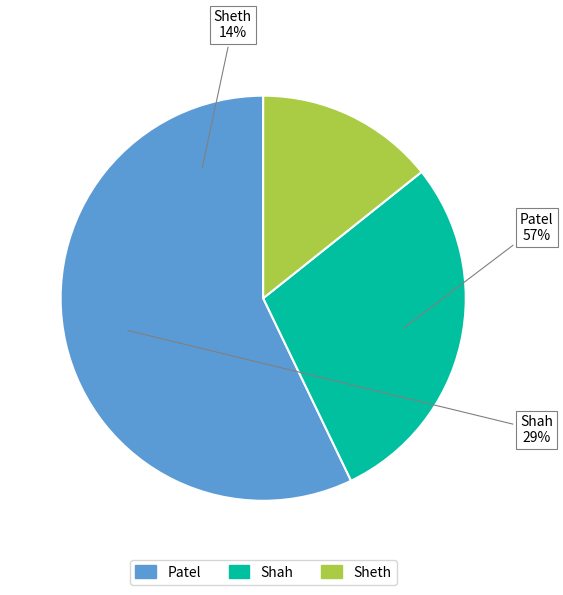

Count the number of slices in the pie.

3